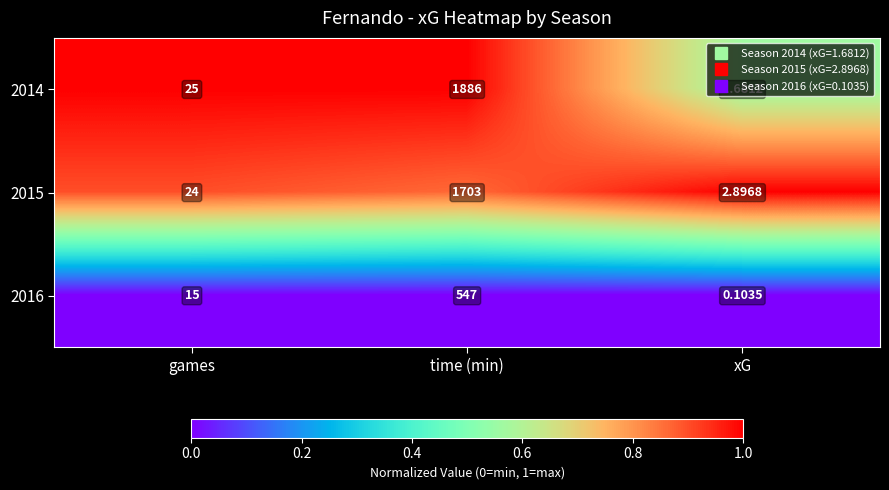

At which category is the sum across all series the highest?

time (min)